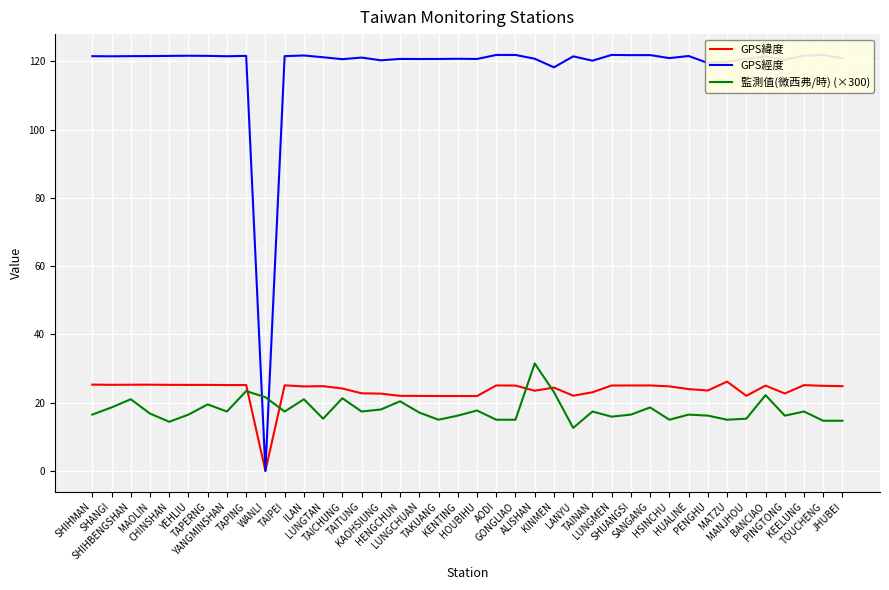

How many intersections are there between 監測值(微西弗/時) (×300) and GPS經度?

2